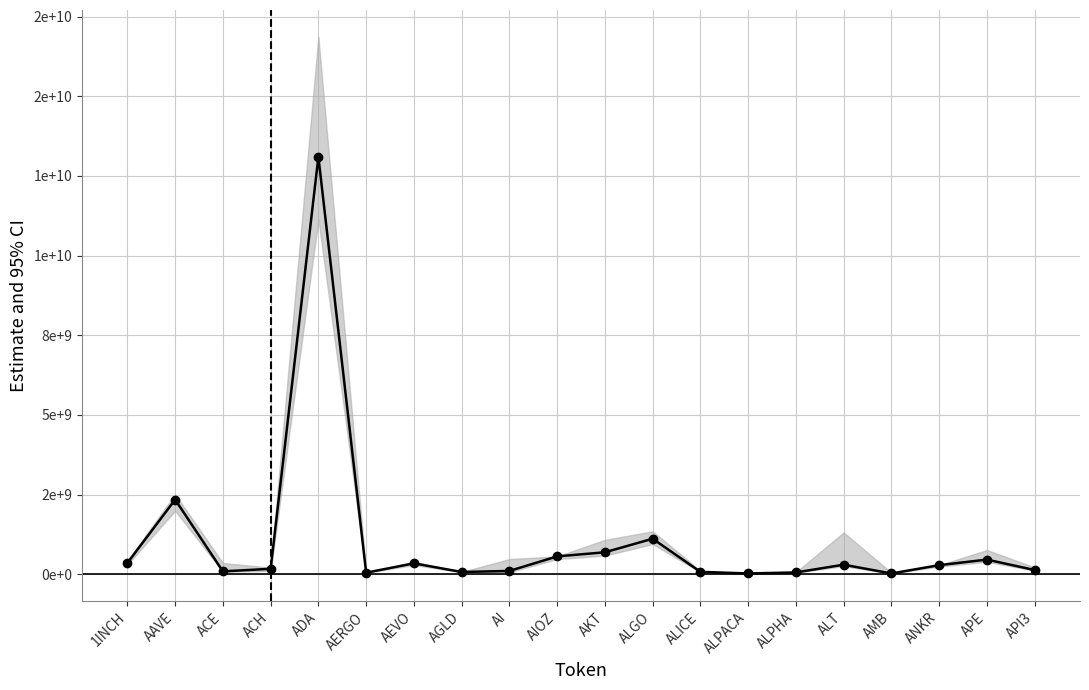

Reading left to right, extract all data points from this chart.

354338960.1	2342105377.0	89847557.4	170770473.9	13096546170.3	48484018.9	342365314.0	70815436.2	103851221.3	560512750.2	689055242.6	1114462829.9	74708491.7	24294100.0	56901587.9	299599861.2	24268511.6	284821272.5	459716828.1	132150592.5